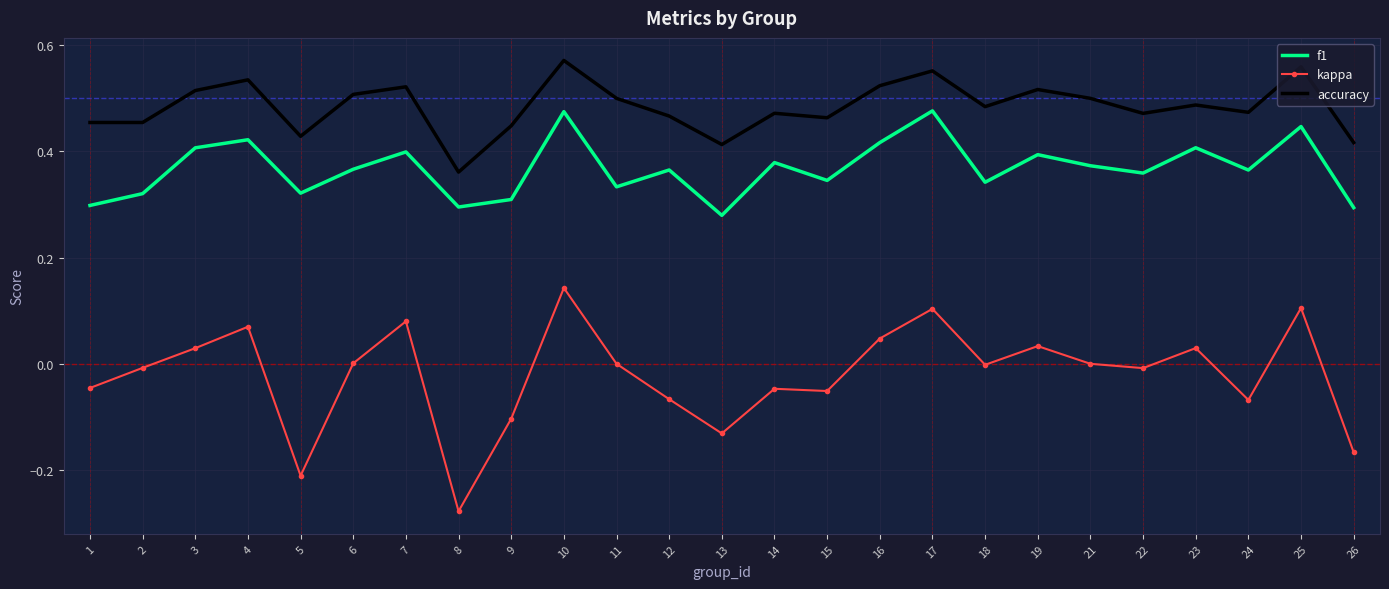

True or false: kappa and accuracy cross at least once.

False